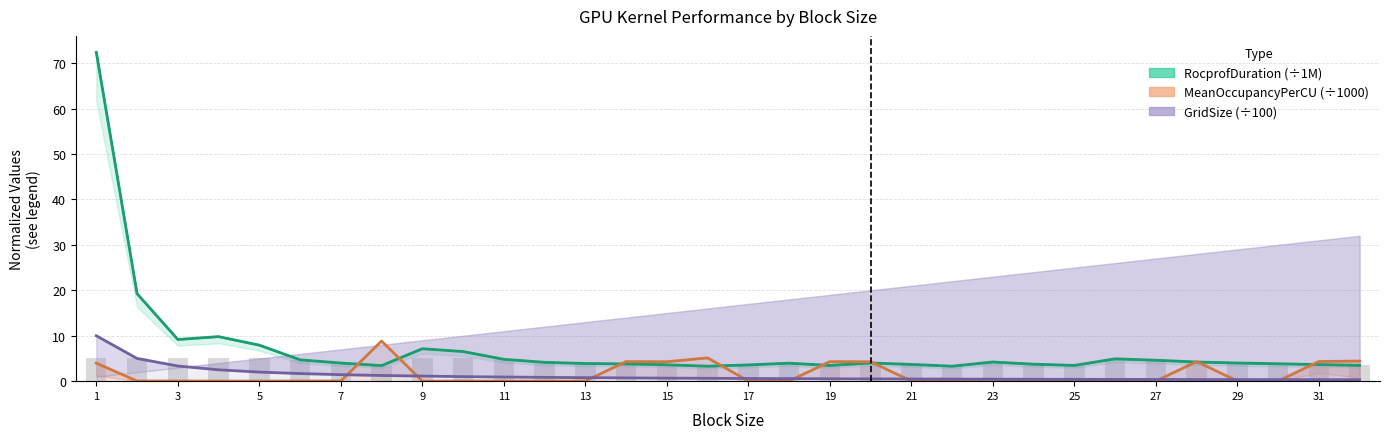

How many groups of bars are there?

32